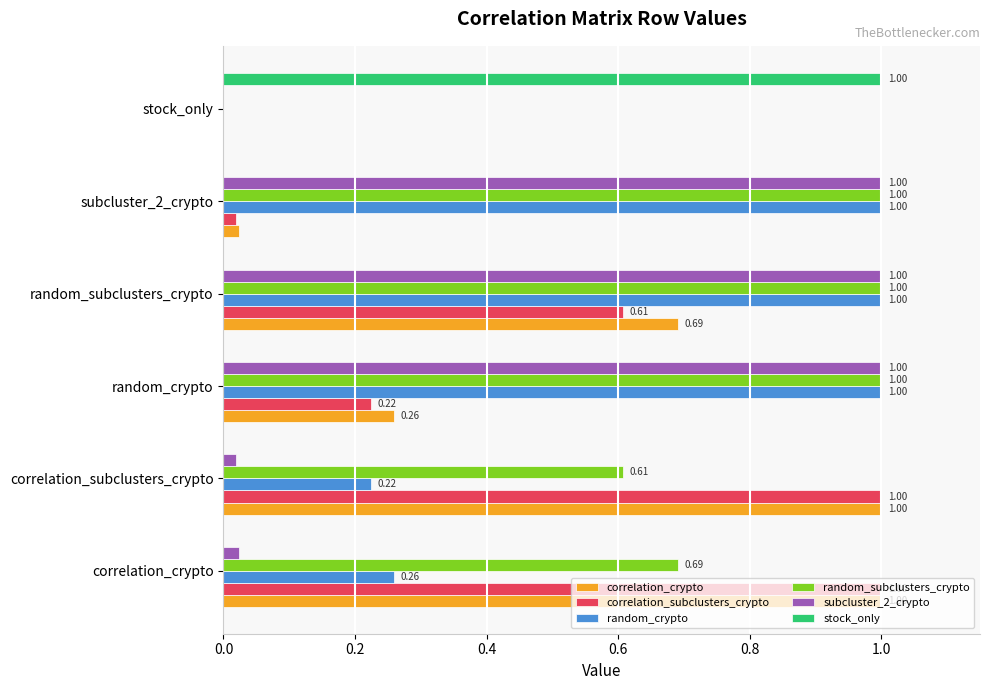

At which label is subcluster_2_crypto closest to 0?

stock_only